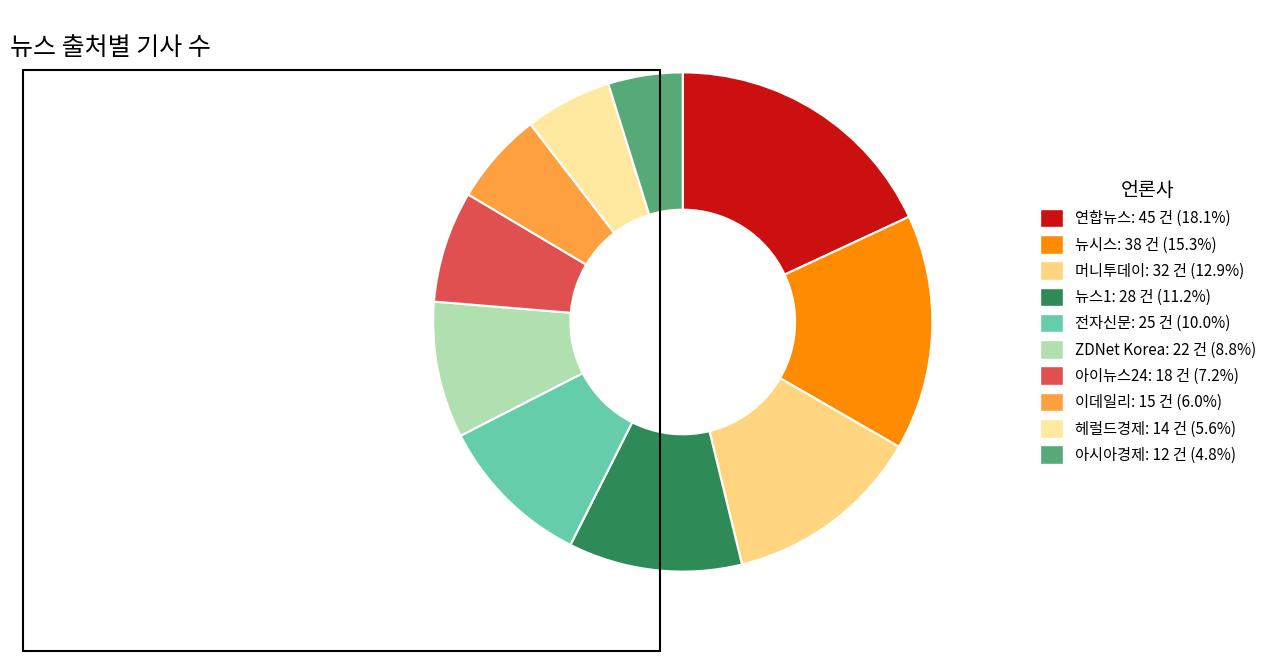

Count the number of slices in the pie.

10